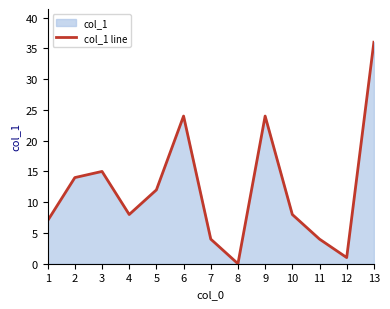

At which category does the data reach its first local valley?

4